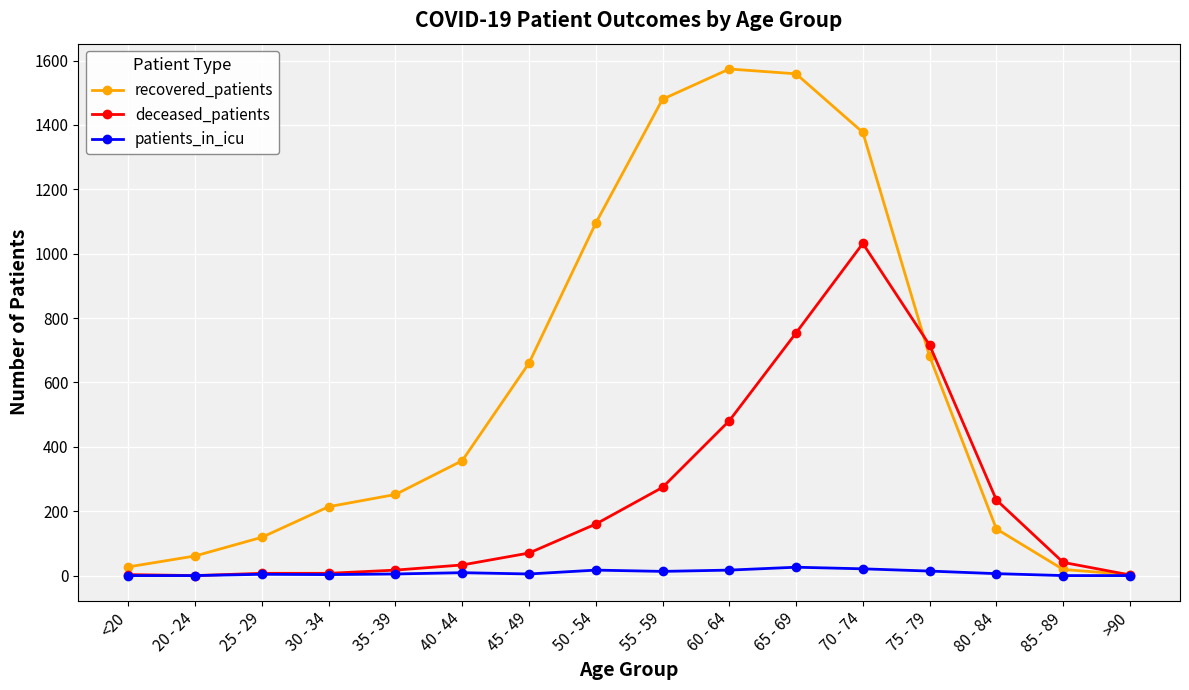

What is the highest value of the deceased_patients series?

1032